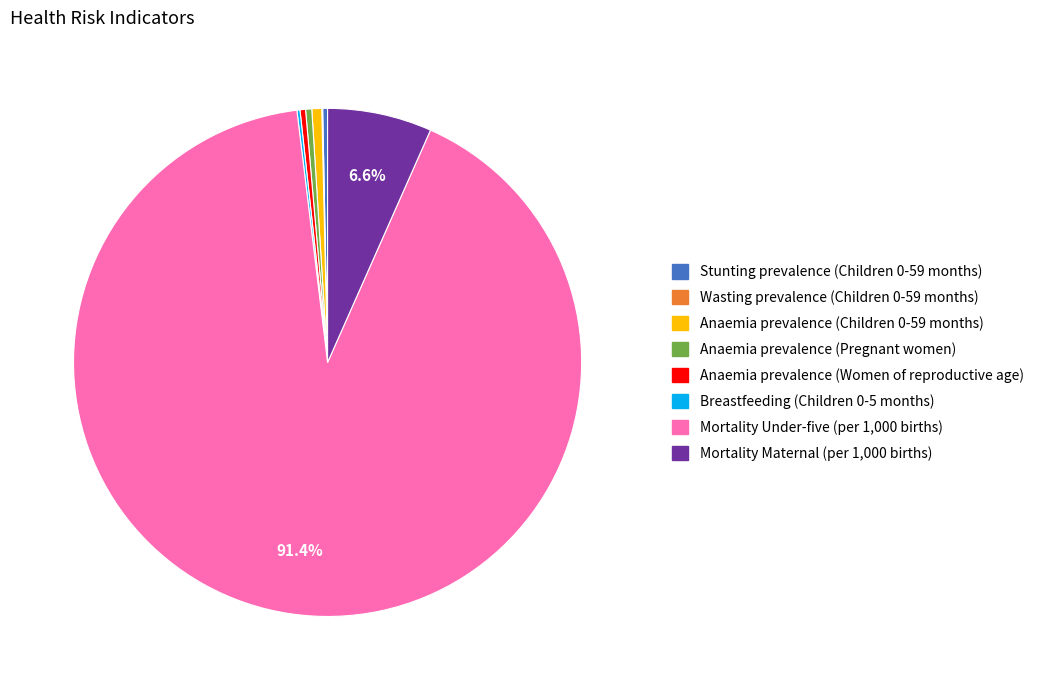

What is the majority slice?

Mortality Under-five (per 1,000 births)